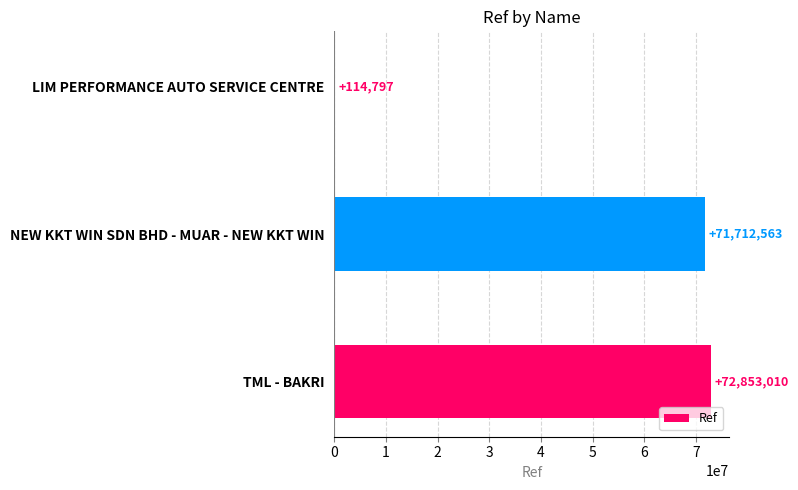

What is the change in value from TML - BAKRI to NEW KKT WIN SDN BHD - MUAR - NEW KKT WIN?

-1140447